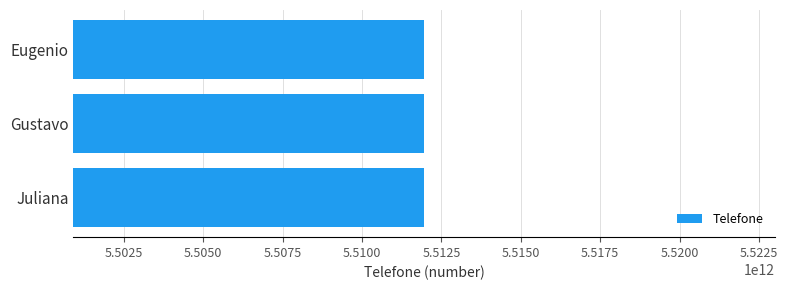

What is the difference between the maximum and second lowest values?

19543010